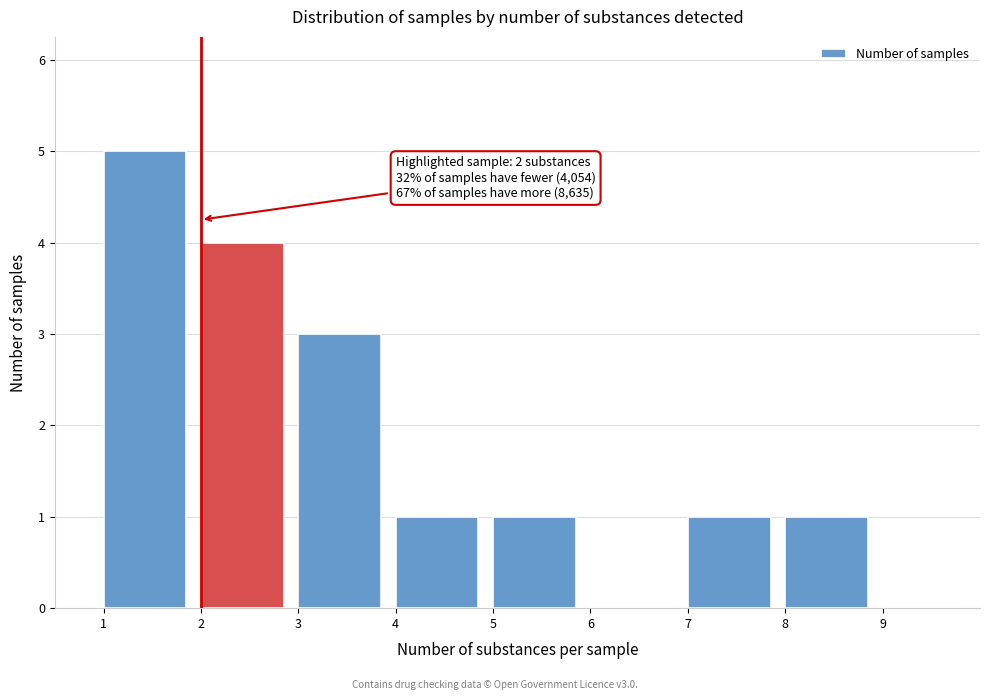

Which range on the x-axis has the tallest bar?

1 to 2